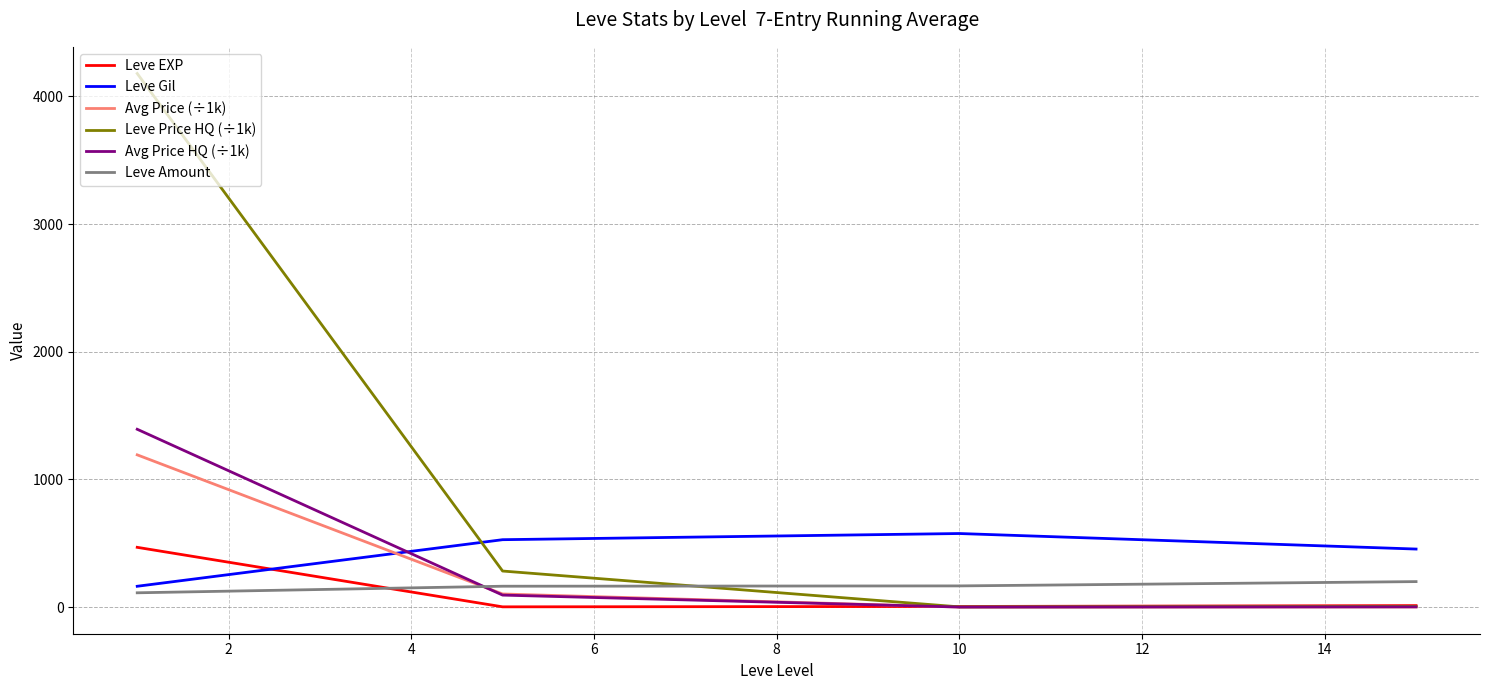

Which series has the largest total across all categories?

Leve Price HQ (÷1k)